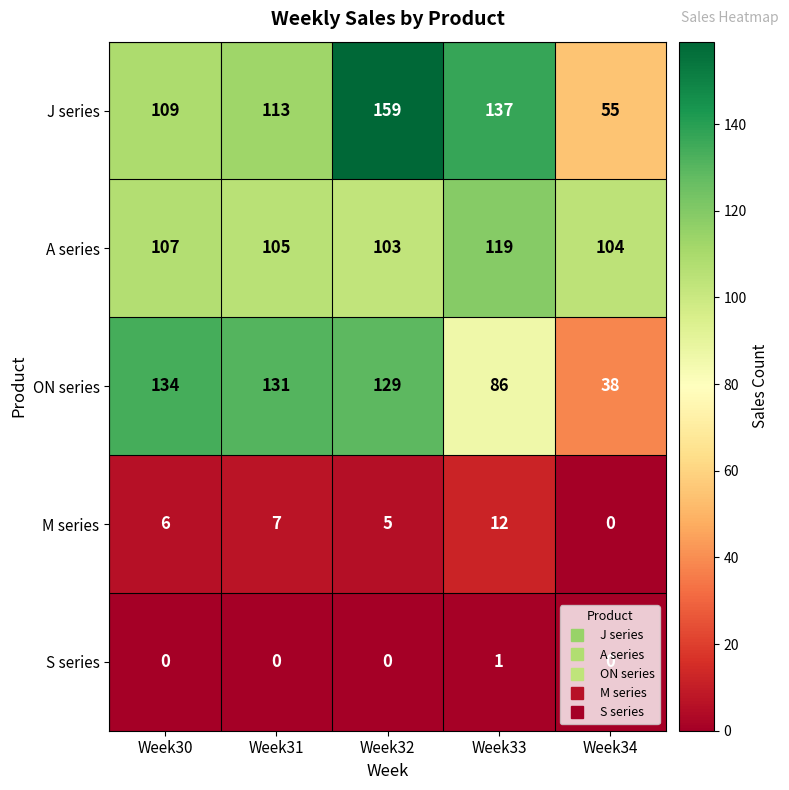

At Week32, list the series in order from smallest to largest.

S series, M series, A series, ON series, J series